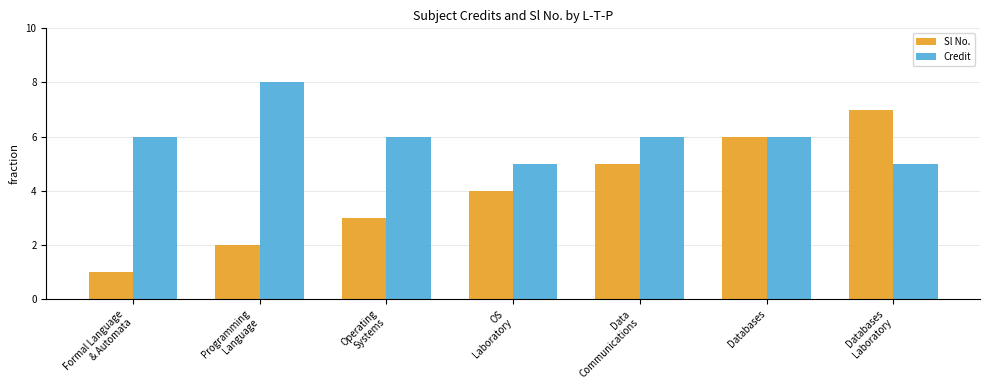

Is it true that Credit equals 3 at Formal Language
& Automata?

False